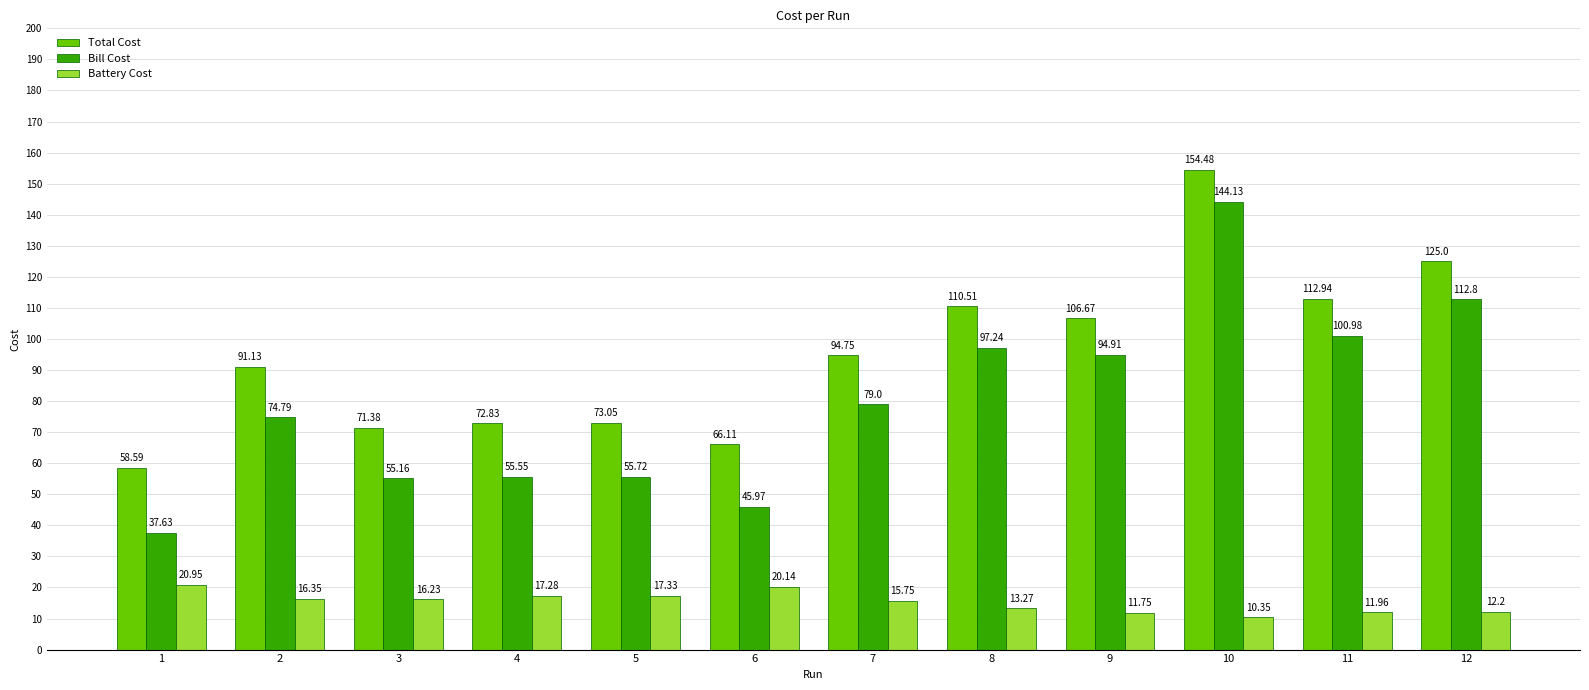

How many groups of bars are there?

12